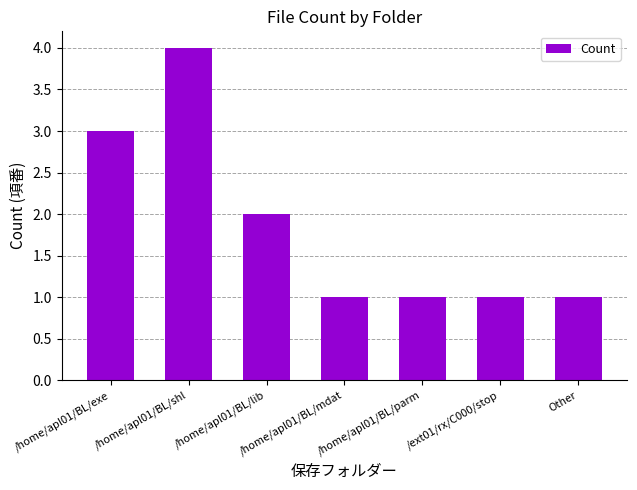

True or false: the data shows 1 at /home/apl01/BL/mdat.

True